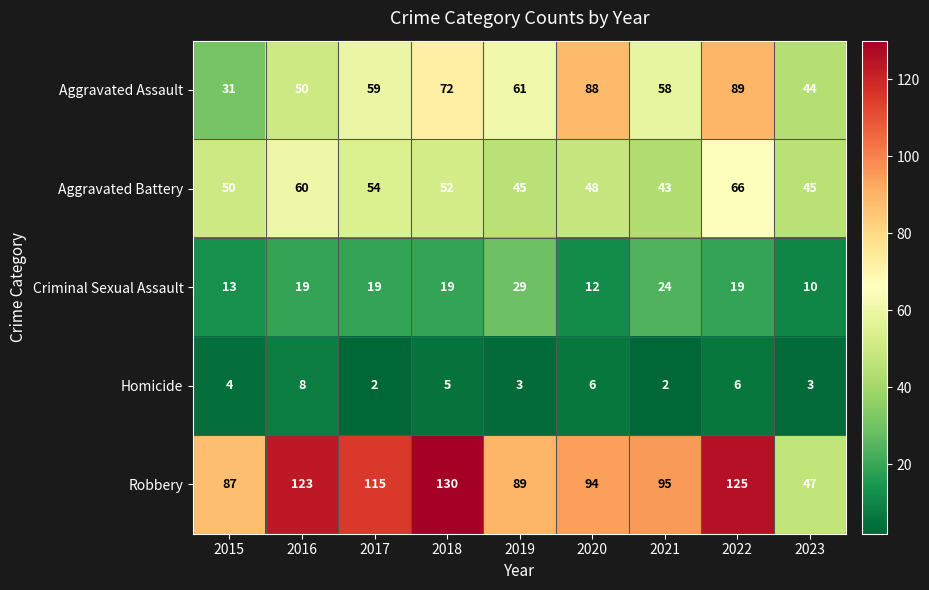

What is the greatest value displayed?

130